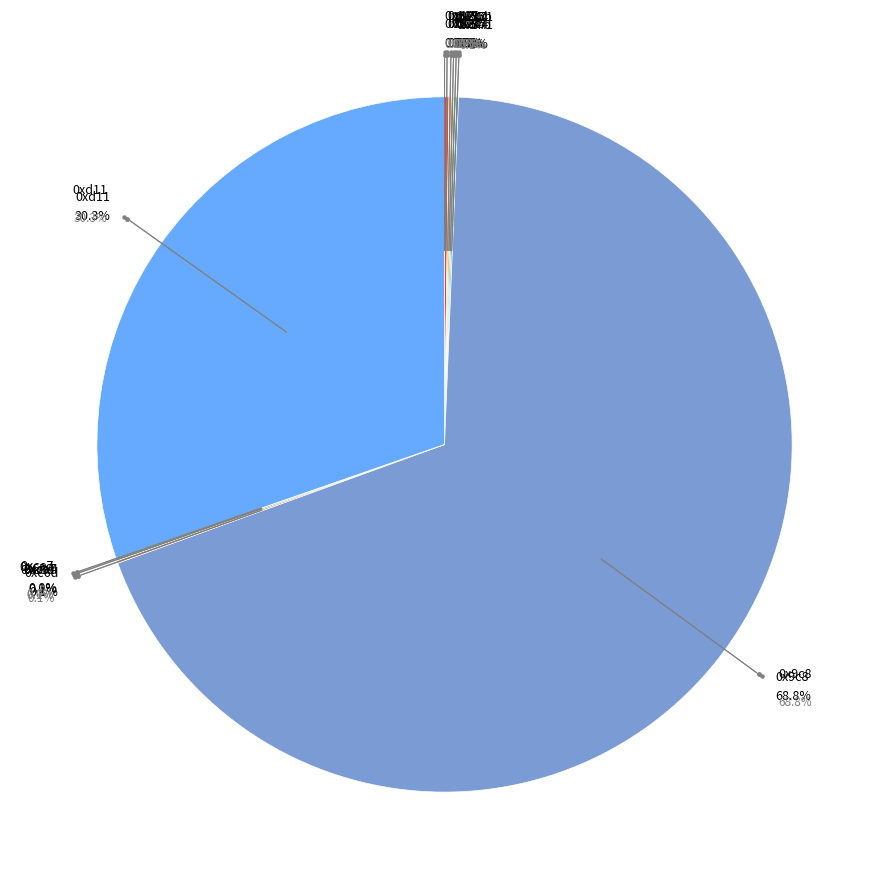

What portion of the pie excludes 0xce7?

100.0%